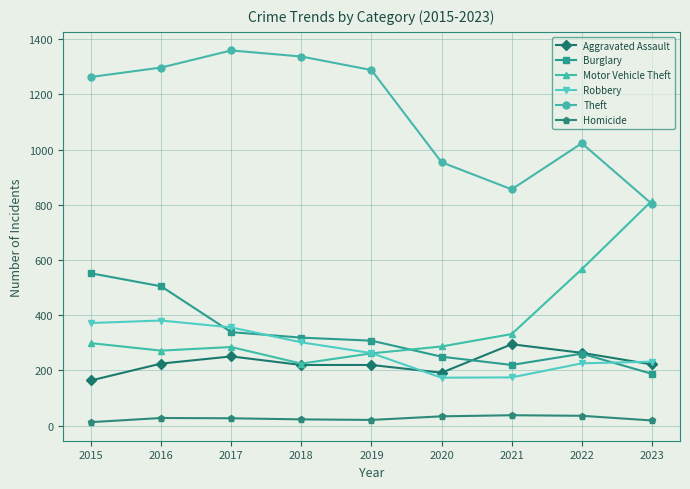

What is the difference between the second highest and minimum values in the Theft series?

534